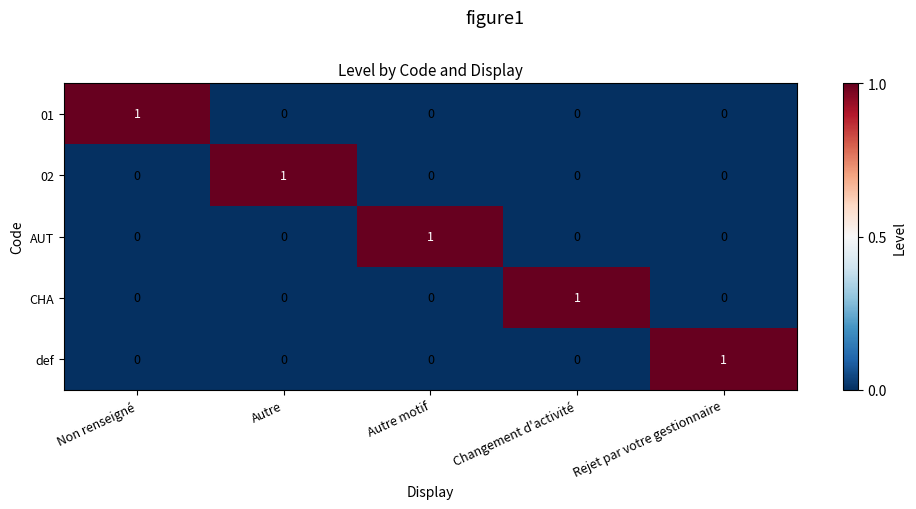

At how many categories does at least one series exceed 0?

5